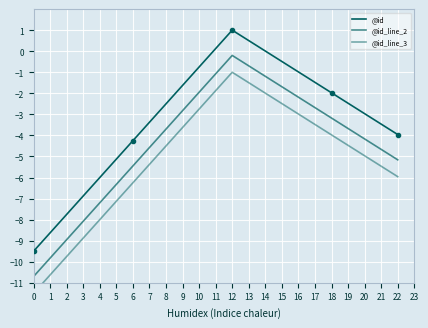

Where does the @id series first go above -2?

9